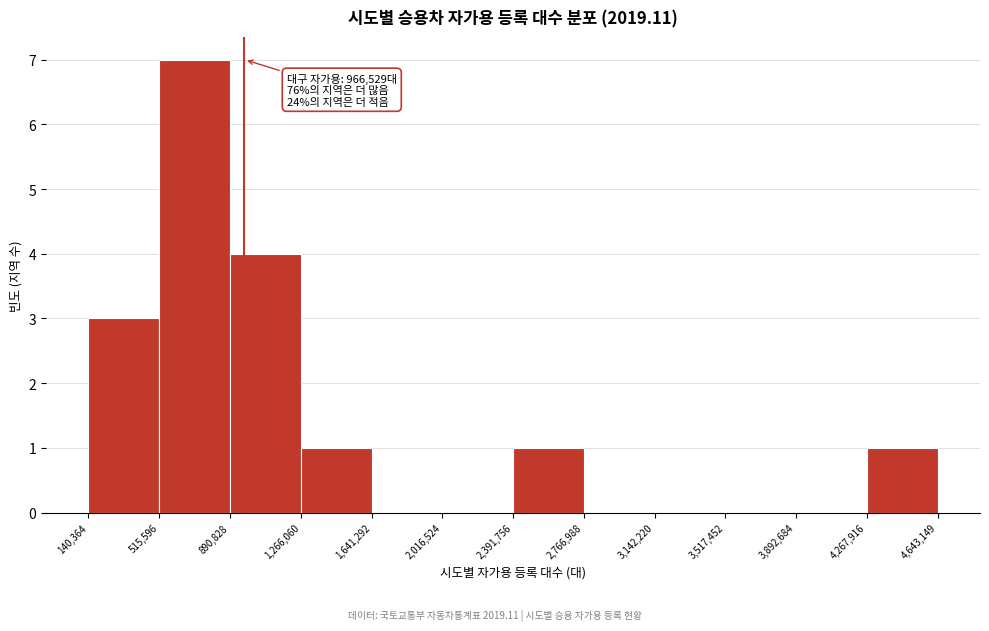

Which range on the x-axis has the tallest bar?

515,596 to 890,828